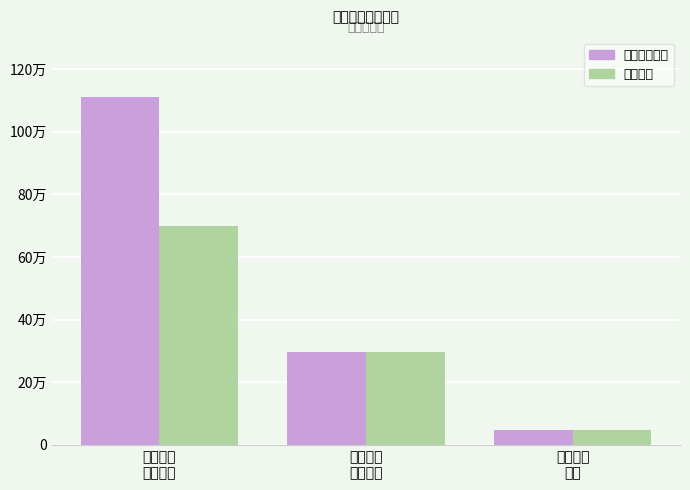

What is the smallest value displayed?

4.7